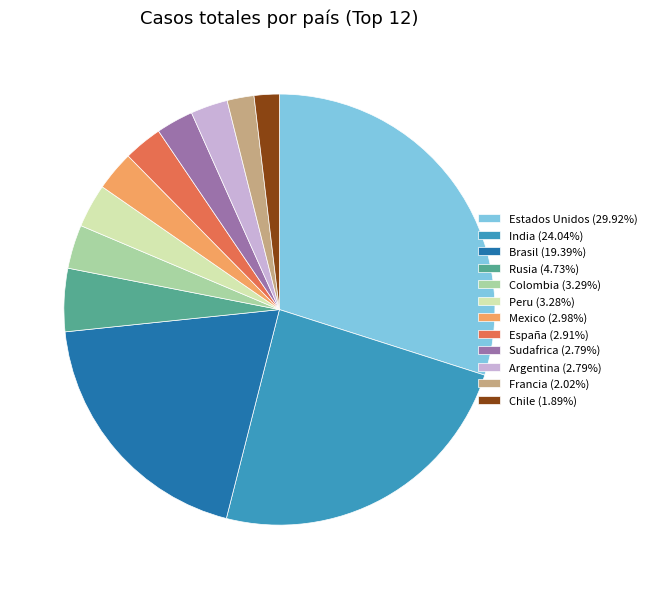

Does Francia (2.02%) account for over 50% of the chart?

No